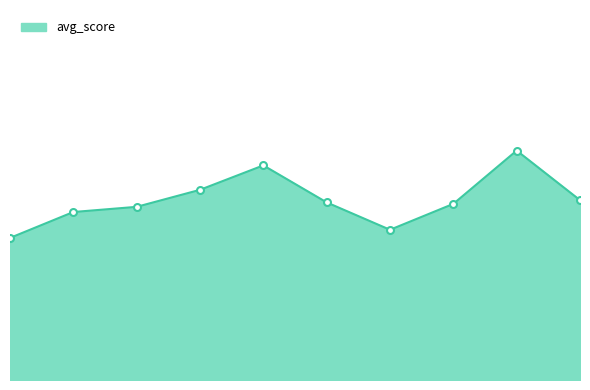

What is the smallest value displayed?

1.9